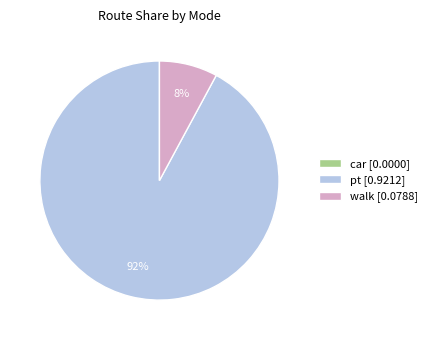

To the nearest percent, what percentage of the pie is walk [0.0788]?

8%